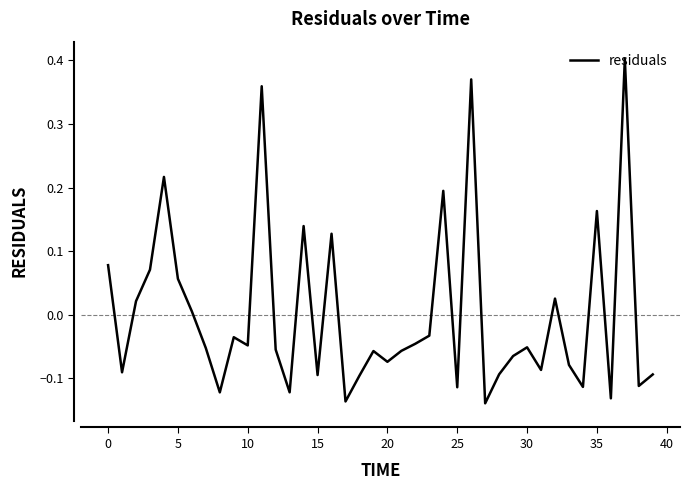

What is the difference between the maximum and minimum values?

0.5